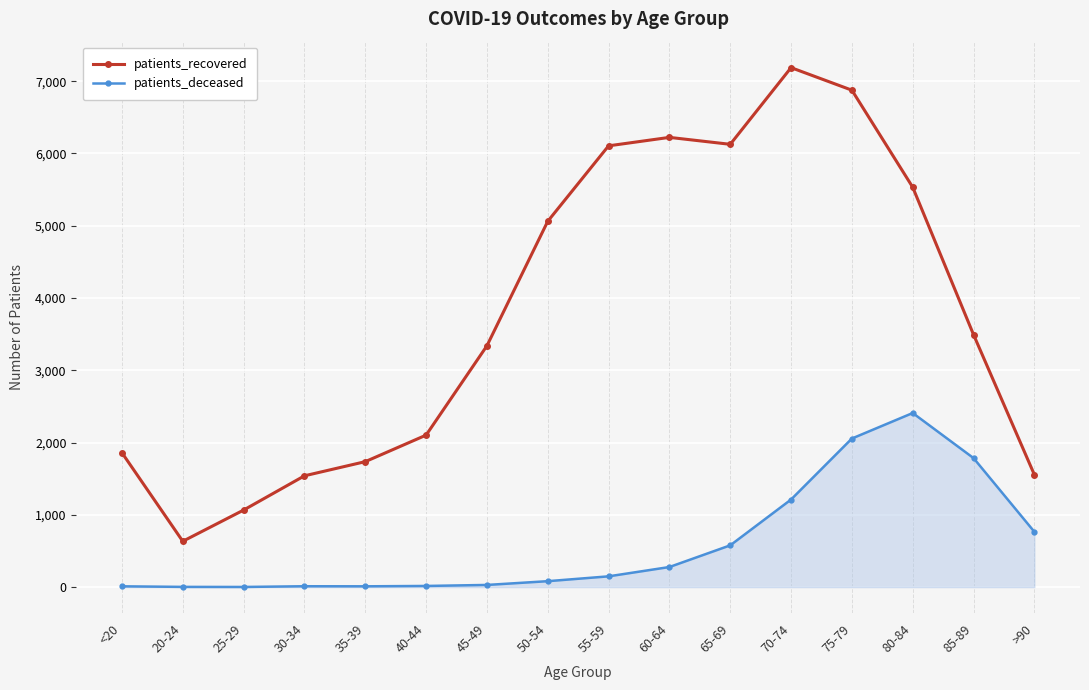

The value of patients_deceased at >90 is 1206. True or false?

False